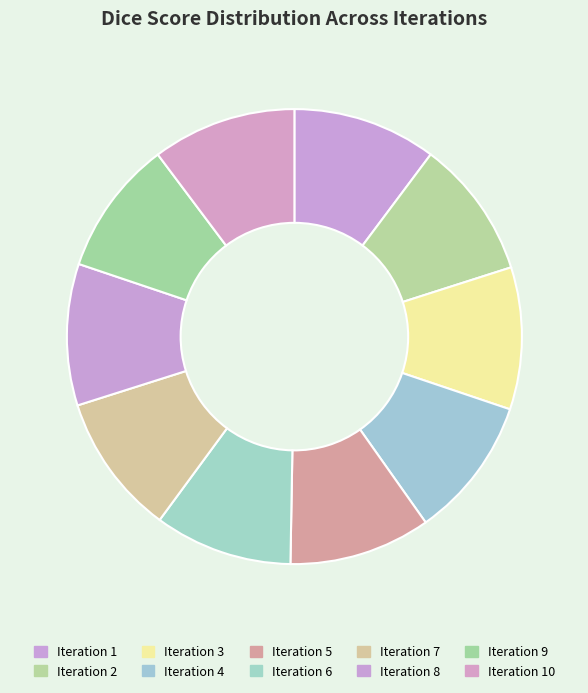

Is there any slice that represents more than half of the pie?

No